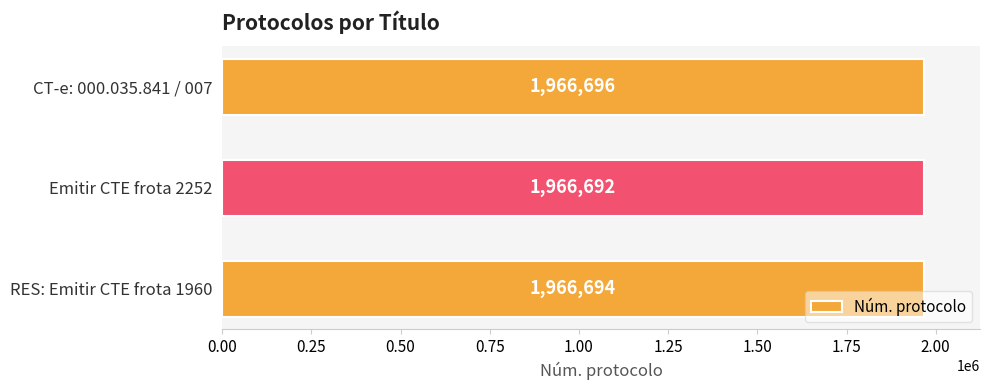

What is the sum of all values?

5900082